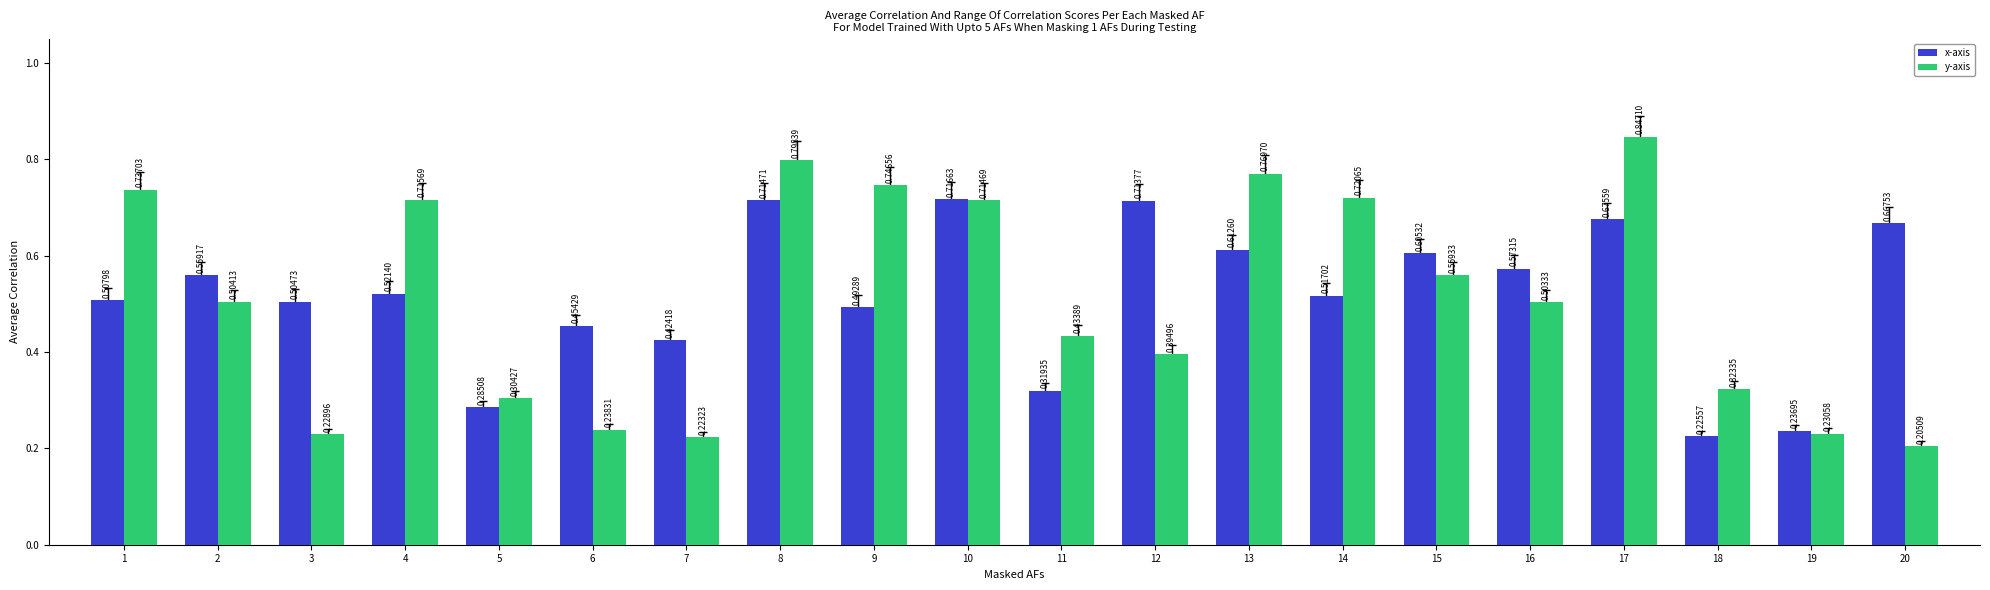

Rank the series by their maximum value, from highest to lowest.

y-axis, x-axis